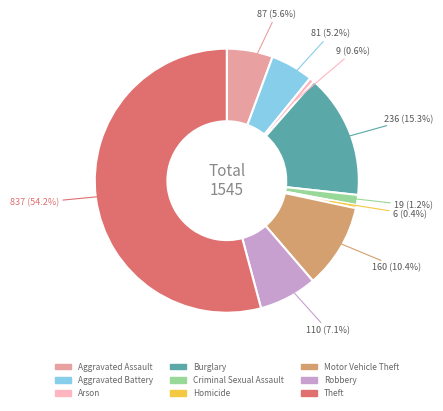

Does Aggravated Assault account for over 50% of the chart?

No